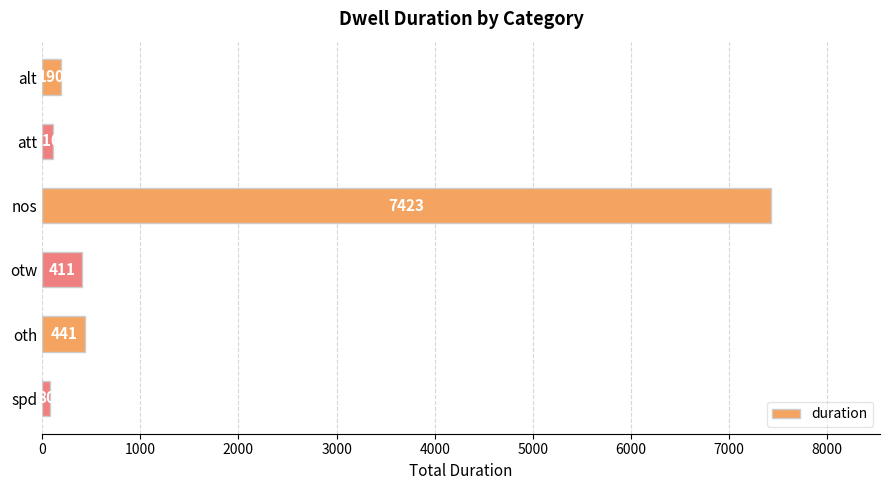

What is the sum of all values?

8655